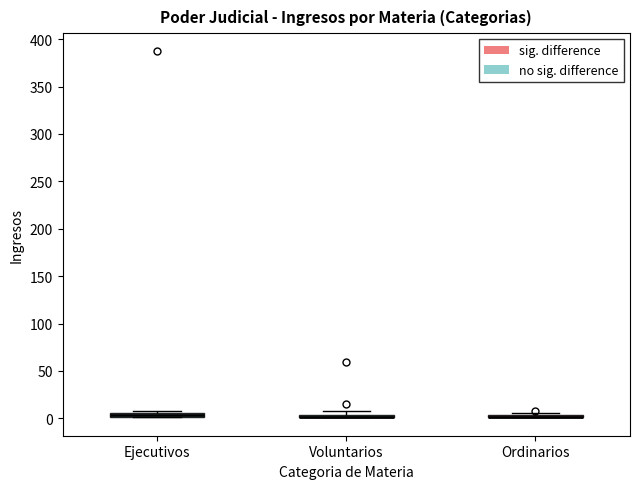

Where is the upper edge of the box for Voluntarios on the y-axis? The values are not printed on the chart, so give them approximately, as read against the axis.

5